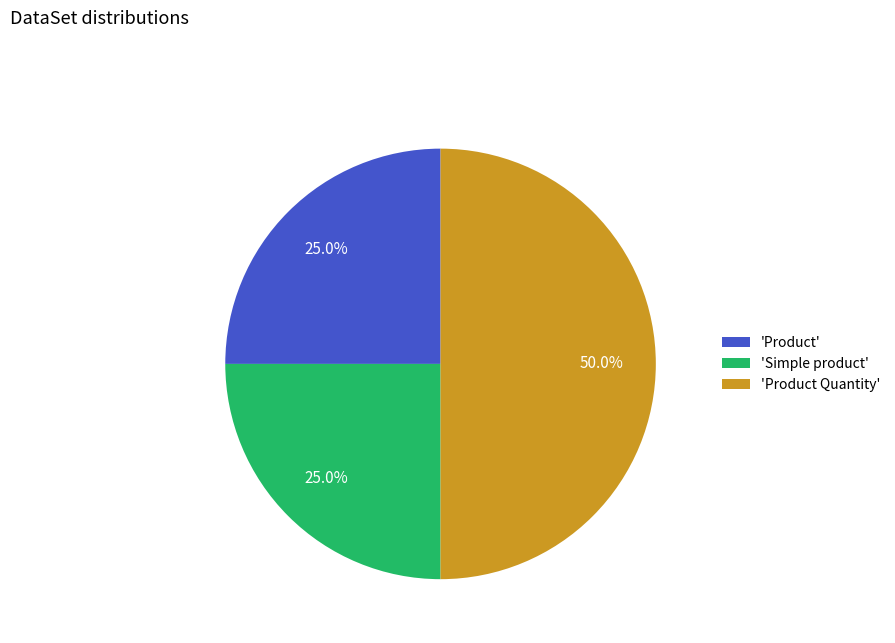

What is the largest slice in the pie chart?

'Product Quantity'